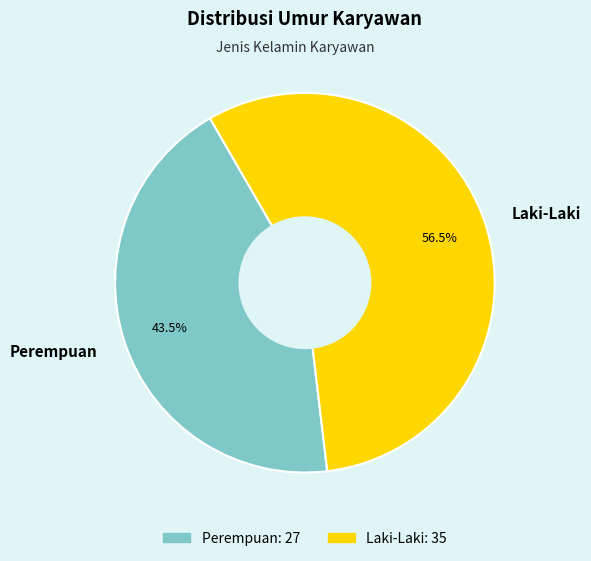

How much of the chart is everything except Laki-Laki?

43.5%